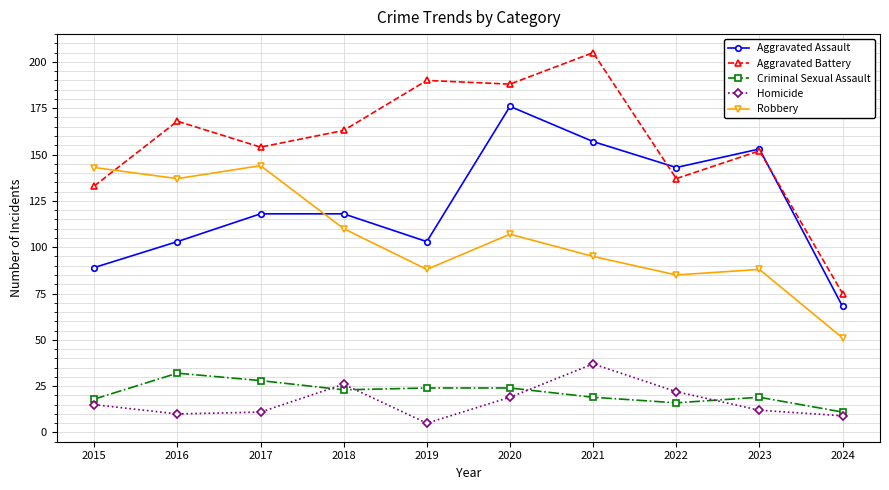

What is the minimum value for Homicide?

5